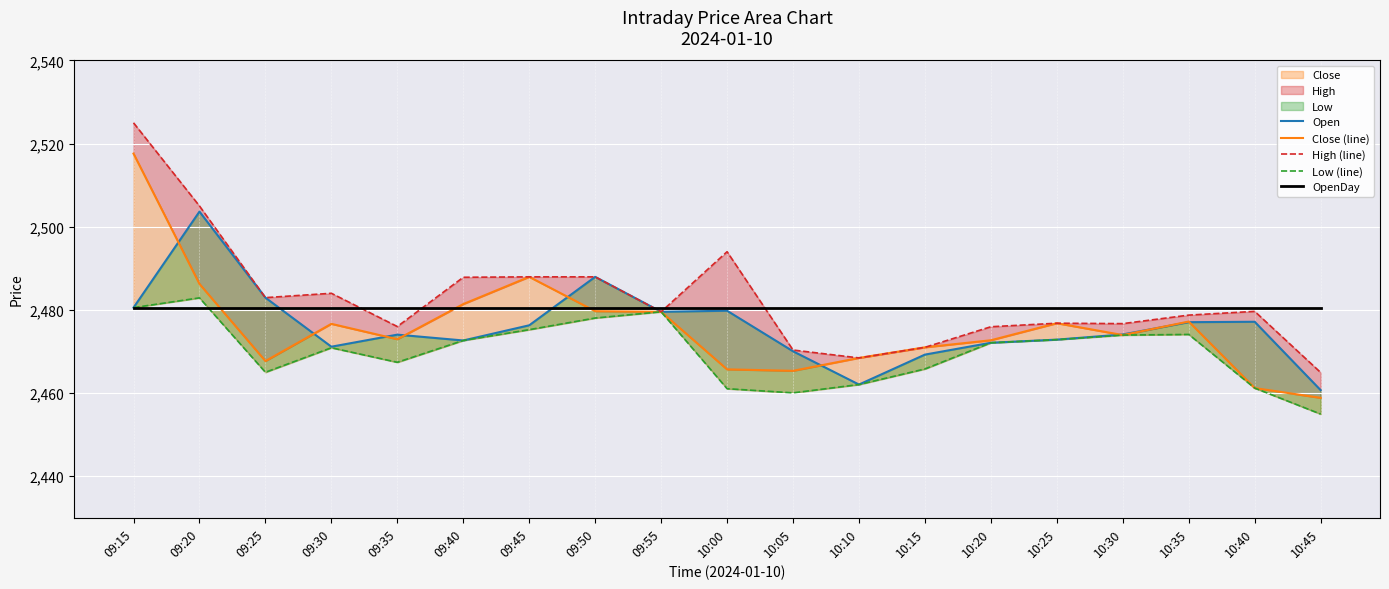

True or false: High (line) and OpenDay intersect in this chart.

True